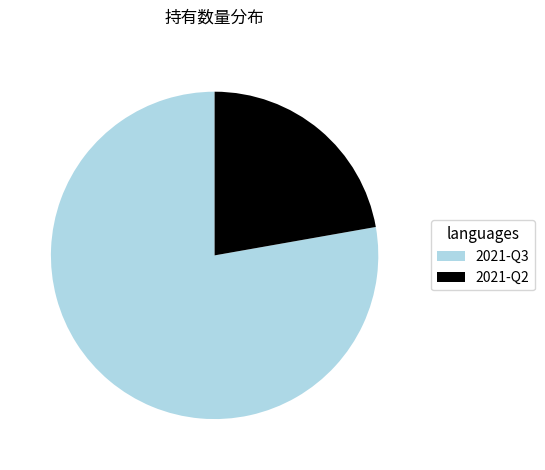

Between 2021-Q2 and 2021-Q3, which is larger?

2021-Q3